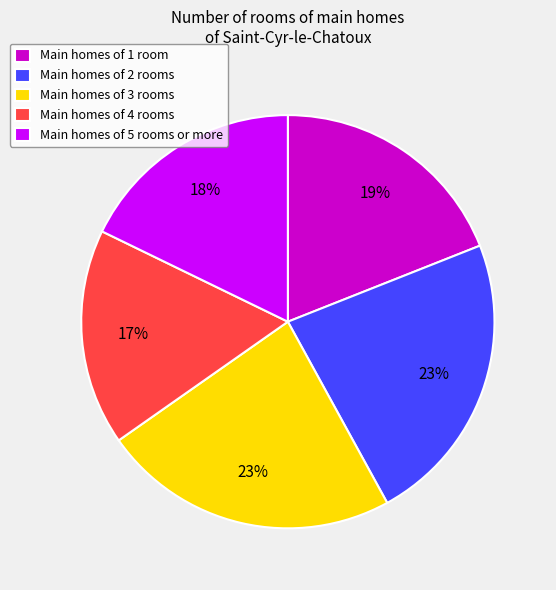

Is the sum of Main homes of 3 rooms and Main homes of 5 rooms or more greater than half?

No